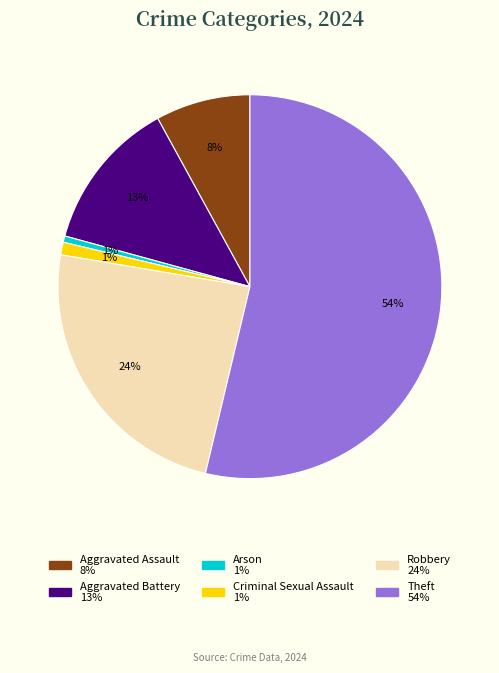

True or false: Aggravated Battery accounts for 19% of the total.

False